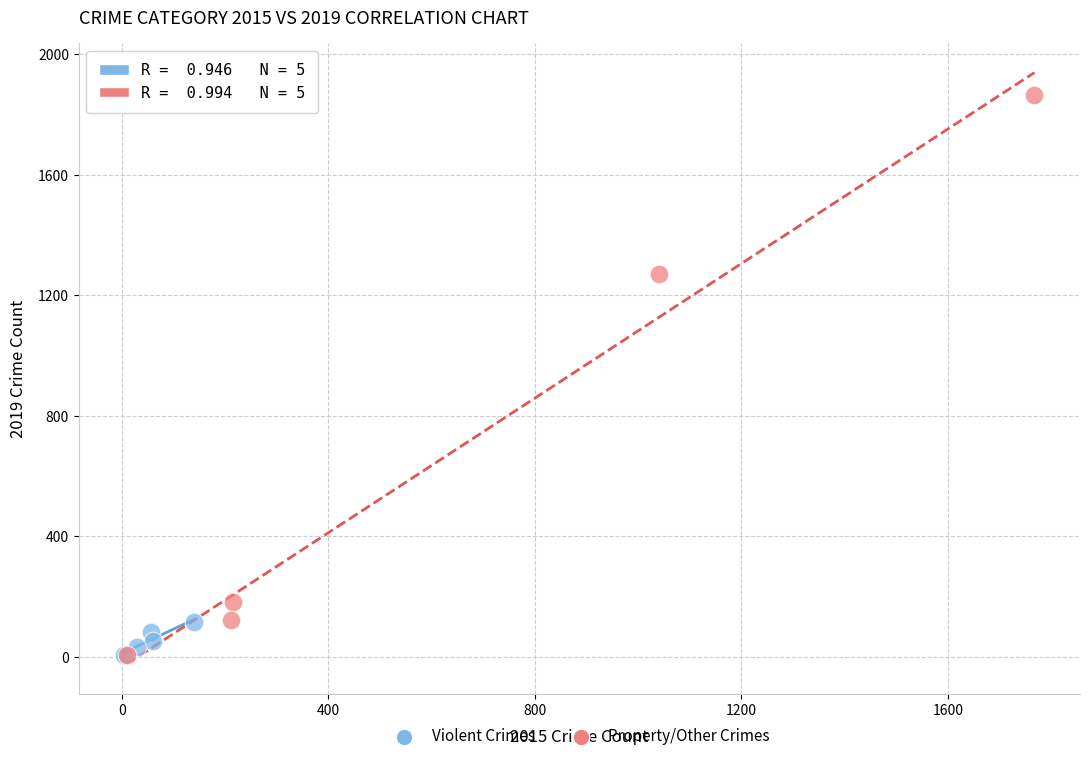

Which series contains the highest Y value?

Property/Other Crimes